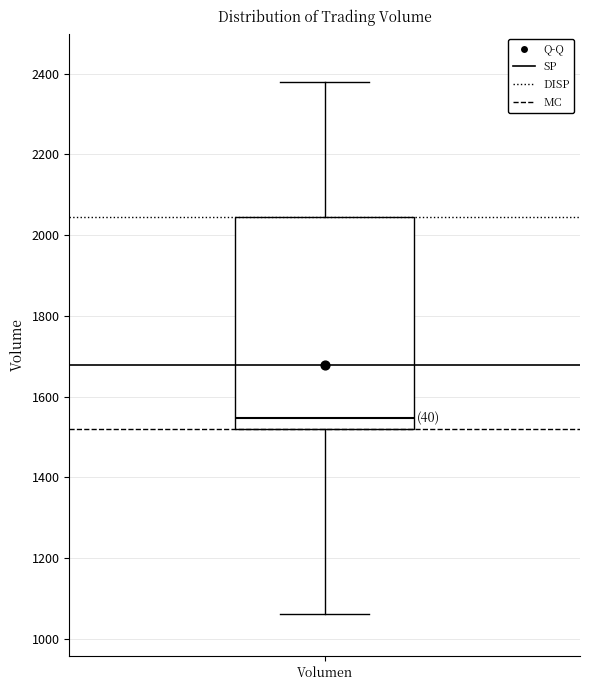

Read this box plot against the y-axis: the position of the median line, the range covered by the box, and the ends of both whiskers. The values are not printed on the chart, so give them approximately, as read against the axis.

median 1540, box 1520 to 2040, whiskers 1060 to 2380